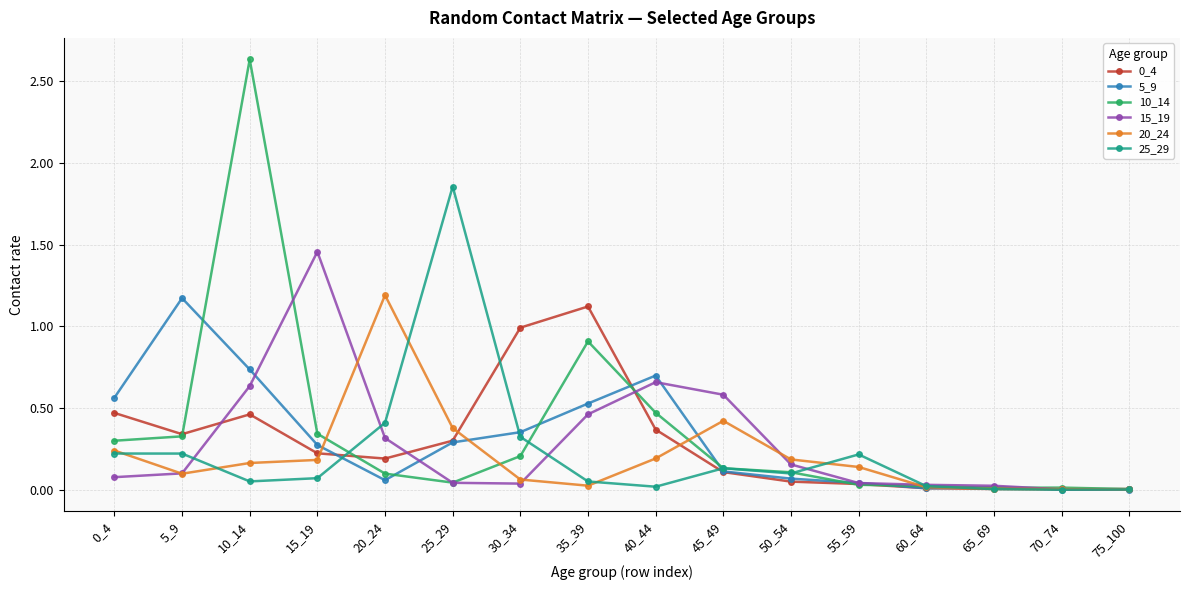

True or false: 25_29 has a value of 0.1 at 0_4.

False